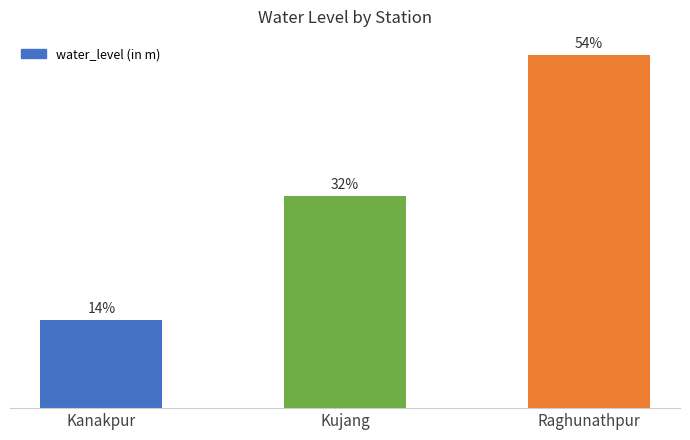

Count the number of values greater than 2.

2